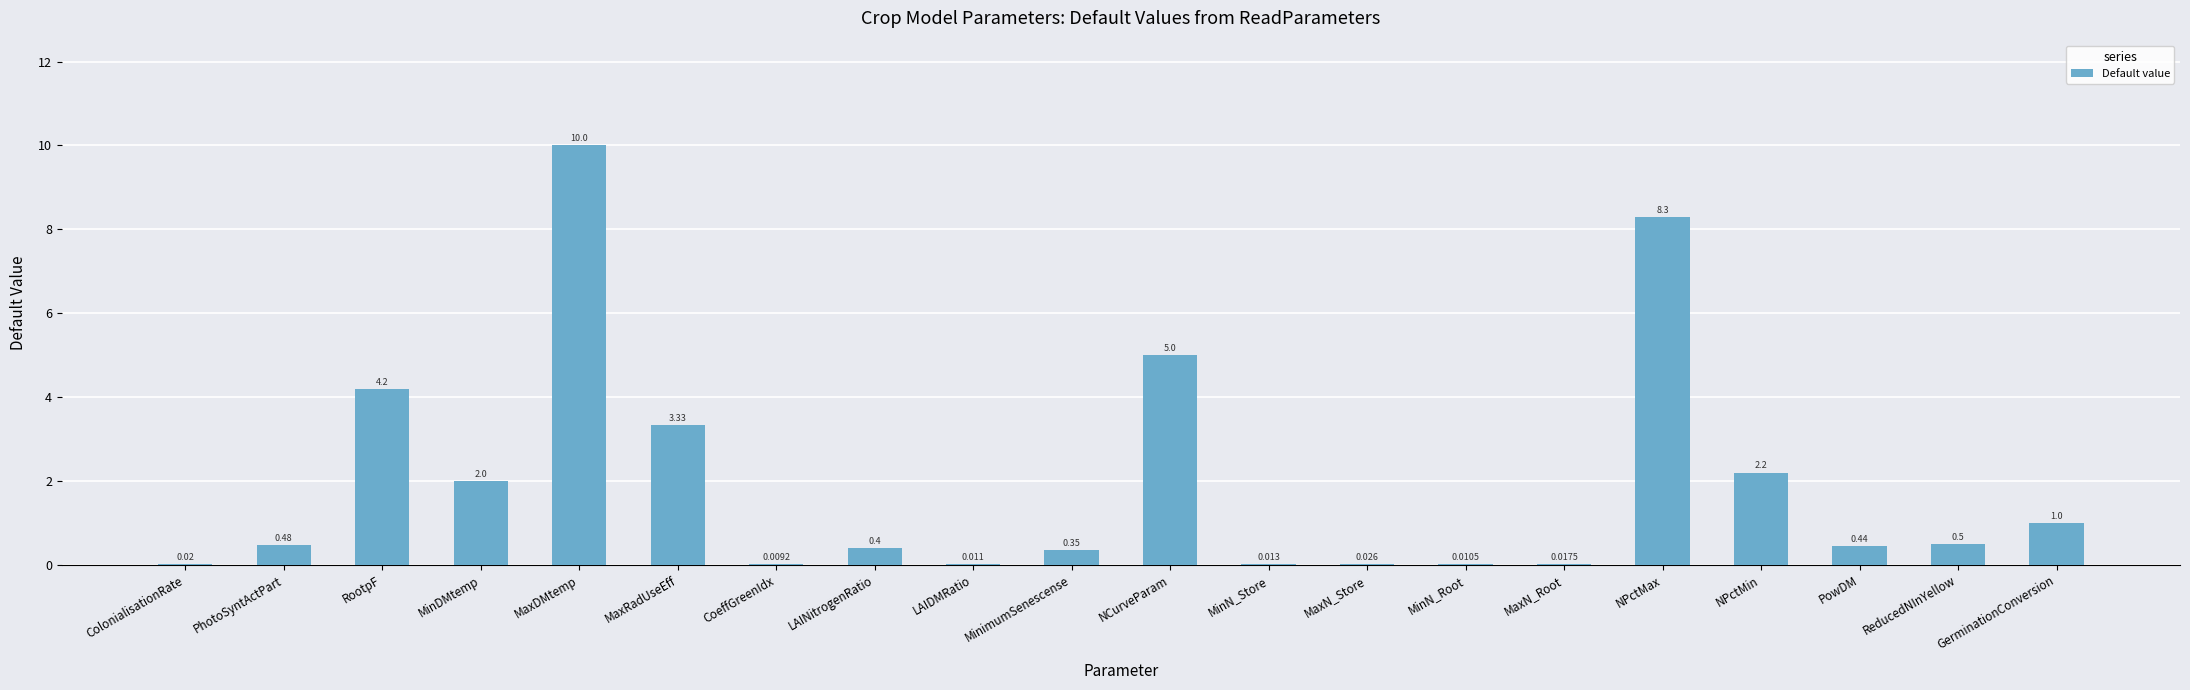

Are the bars horizontal?

No